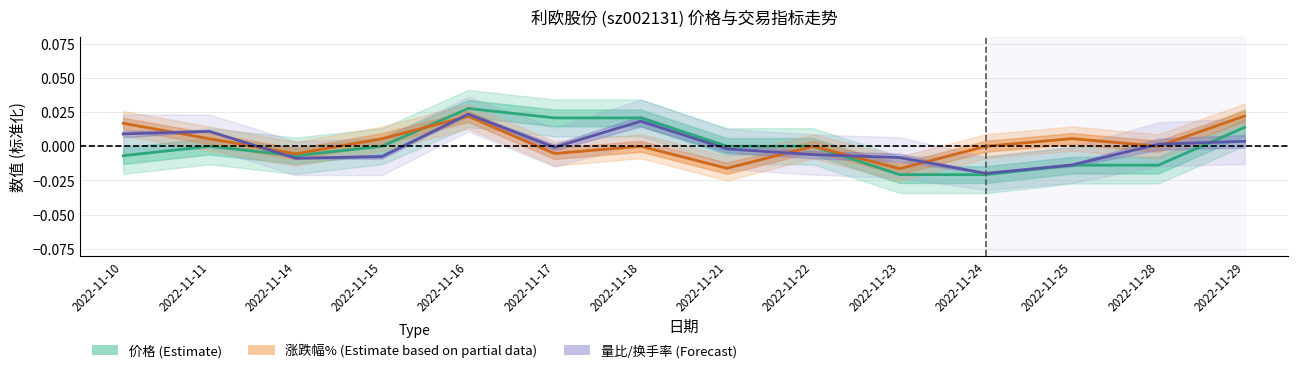

What are all the series names shown in the legend?

价格 (Estimate), 涨跌幅% (Estimate based on partial data), 量比/换手率 (Forecast)